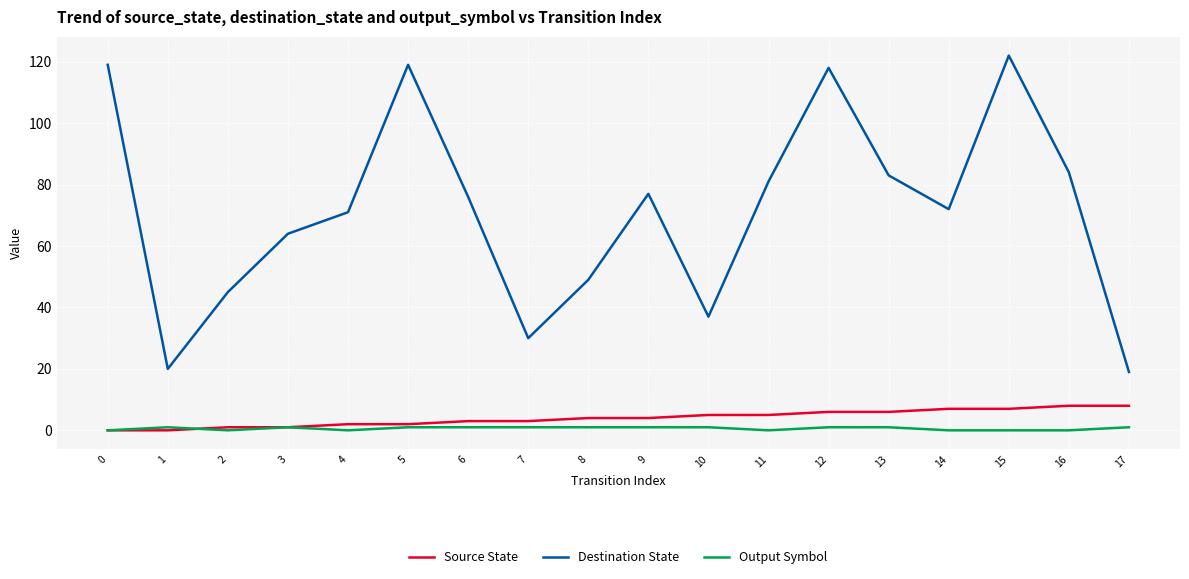

Which series has the largest total across all categories?

Destination State